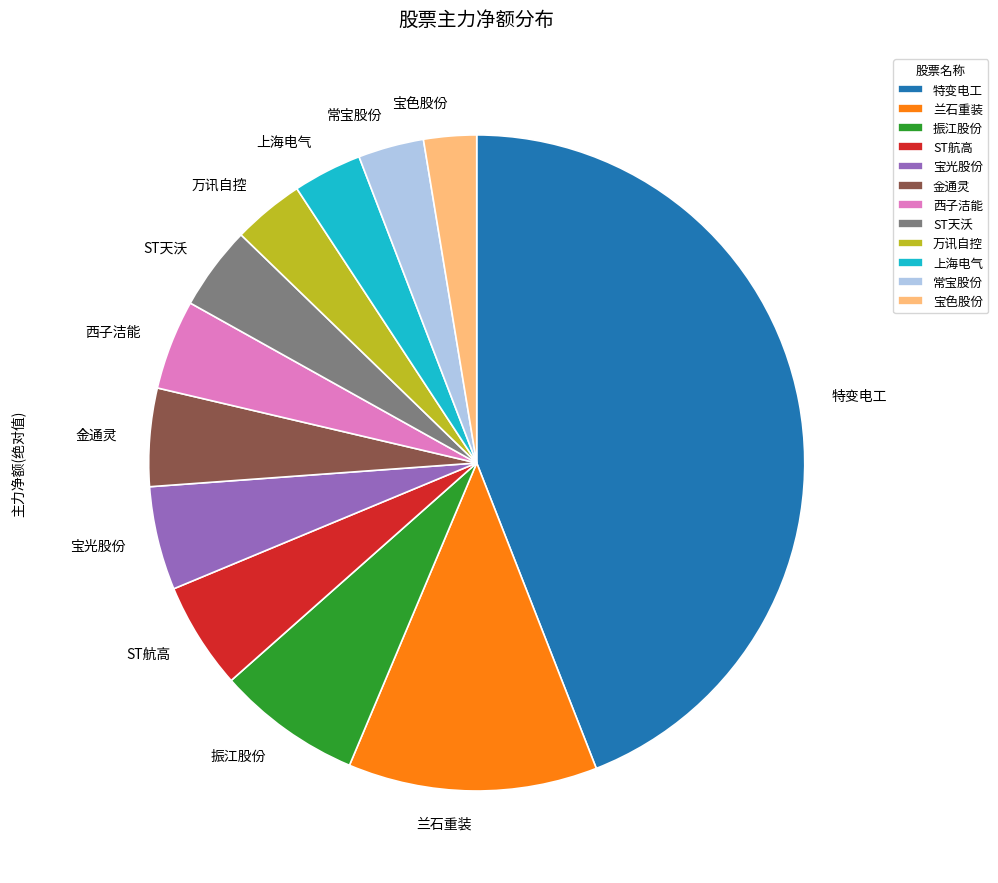

Count the number of slices in the pie.

12